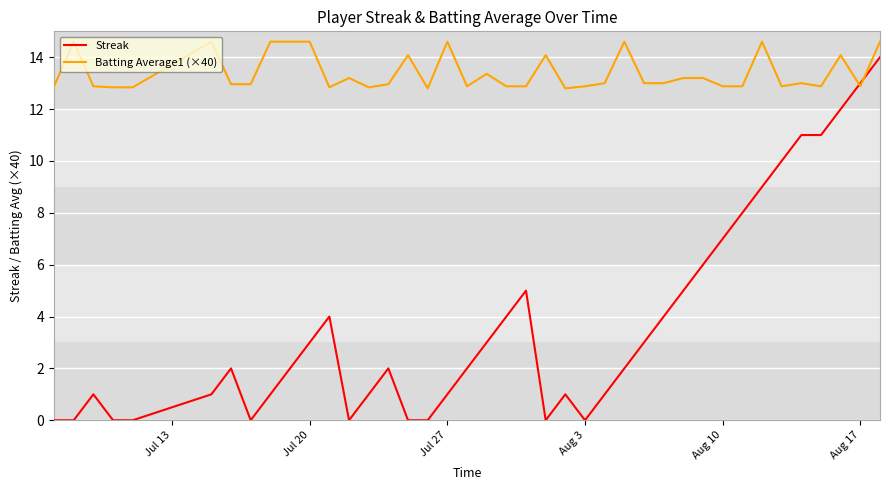

What is the minimum value for Batting Average1 (×40)?

12.8